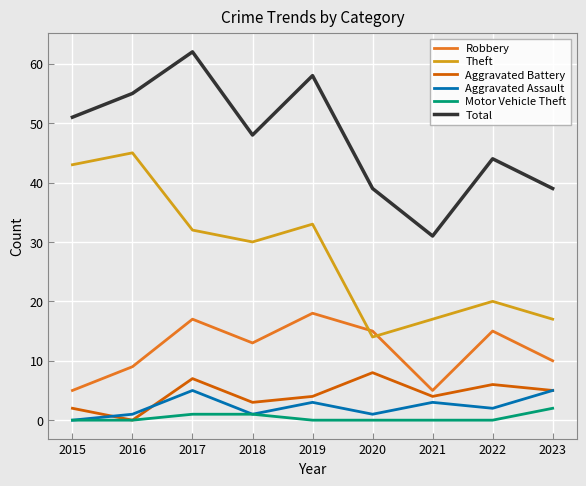

Rank the series by their maximum value, from lowest to highest.

Motor Vehicle Theft, Aggravated Assault, Aggravated Battery, Robbery, Theft, Total